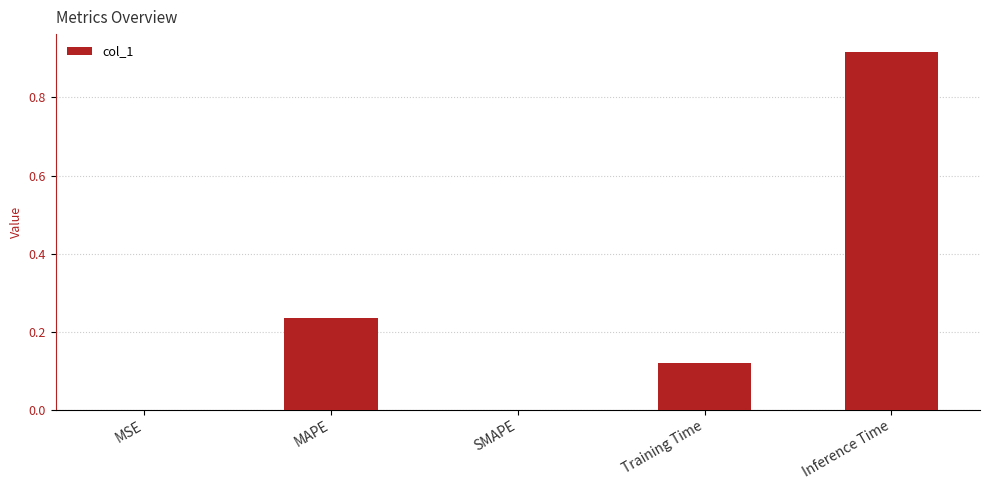

The value at MAPE is 0.1. True or false?

False